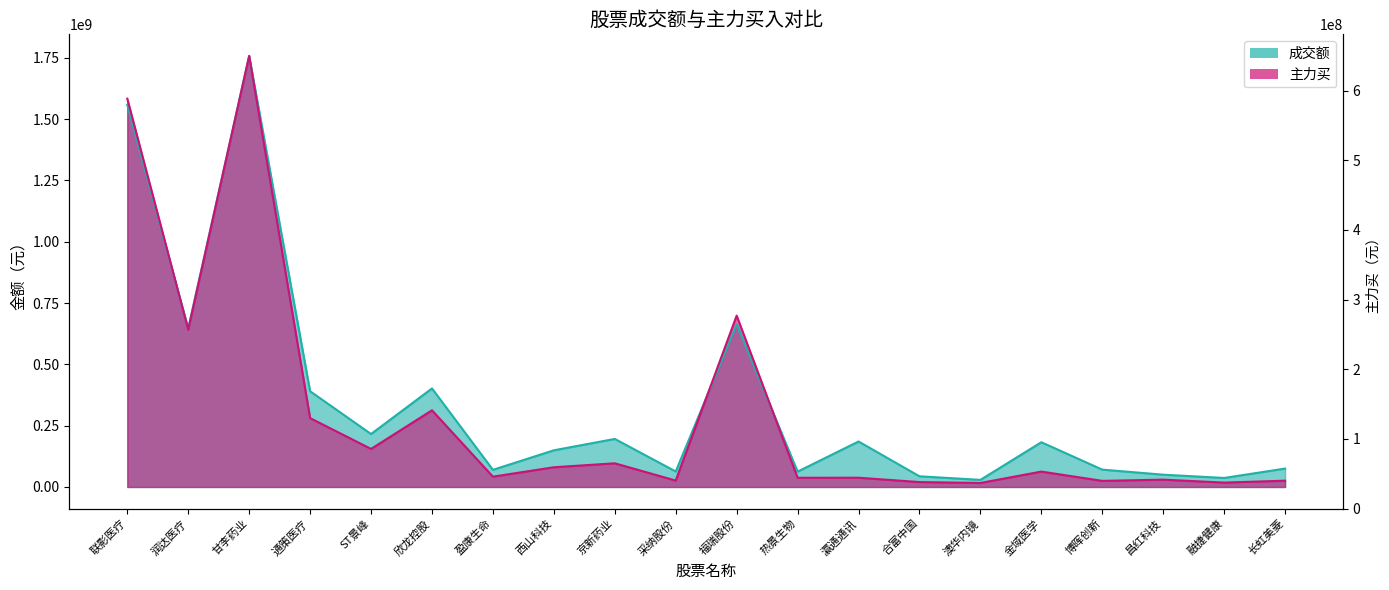

How many series are shown in this chart?

2